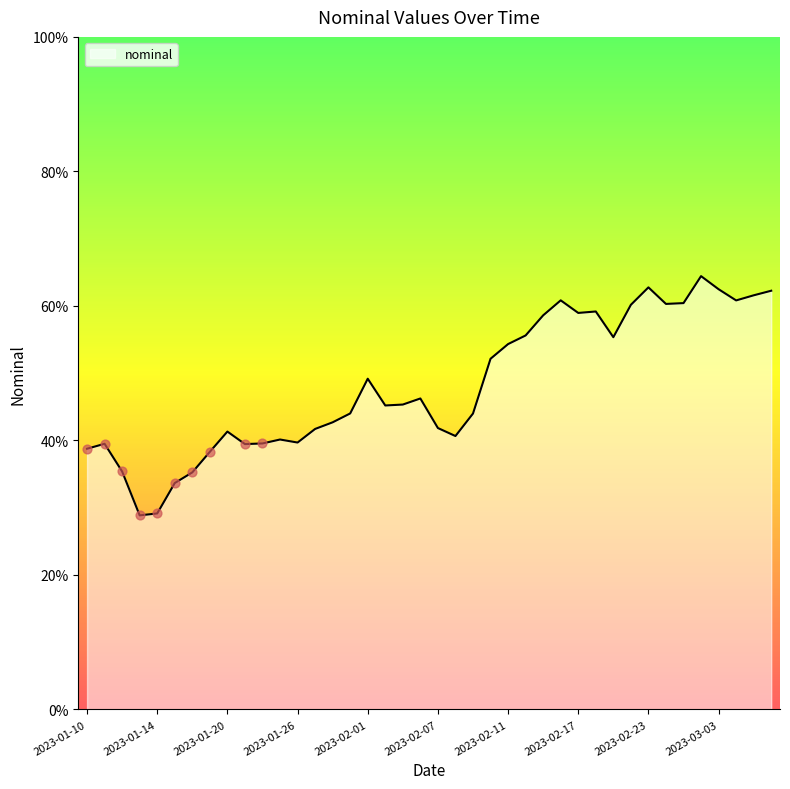

Is this an area chart (filled region under the line)?

Yes